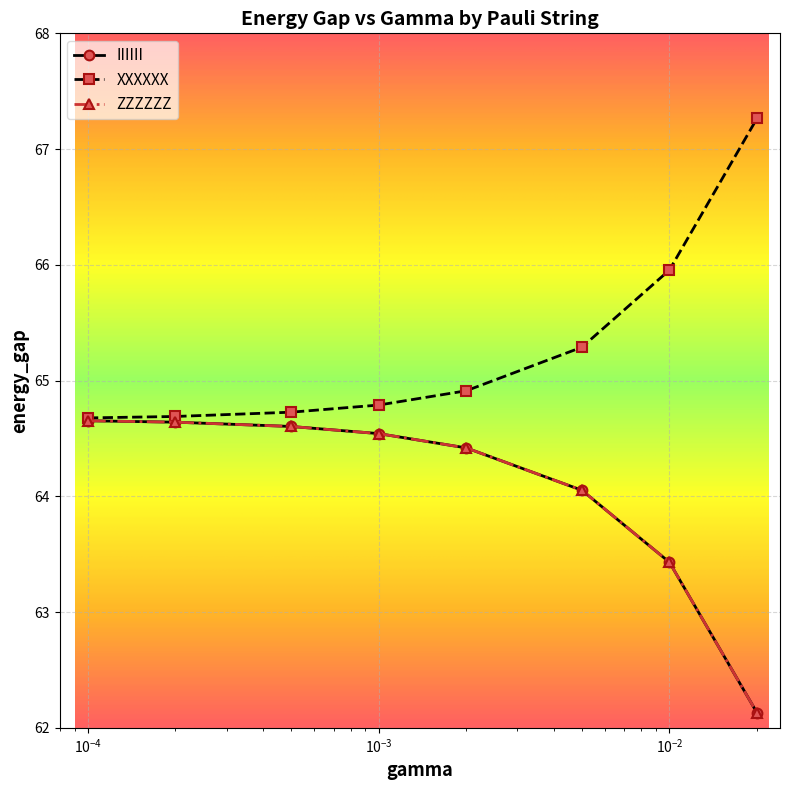

What is the difference between the maximum and minimum values in the IIIIII series?

2.5